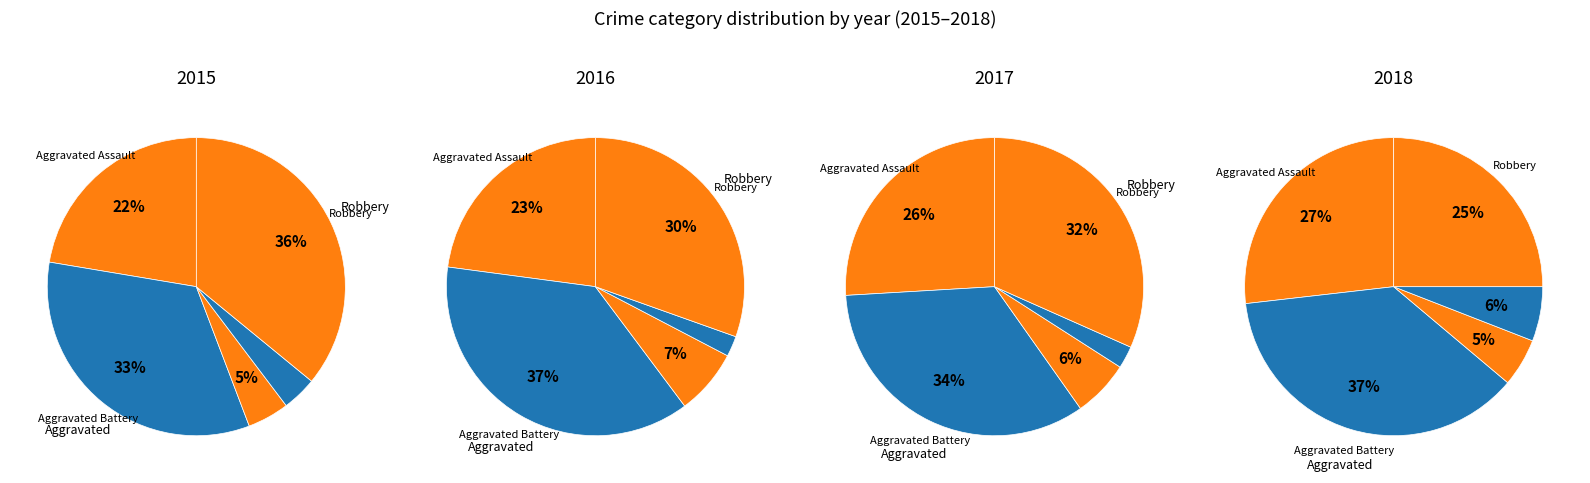

To the nearest percent, what portion does Aggravated Assault represent?

22%